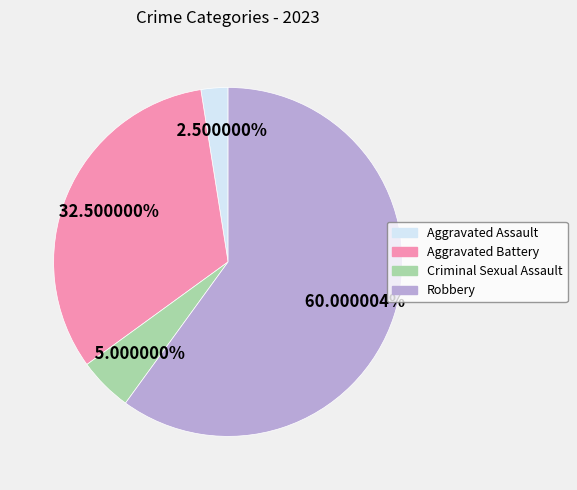

The Aggravated Battery slice represents 27% of the pie. True or false?

False